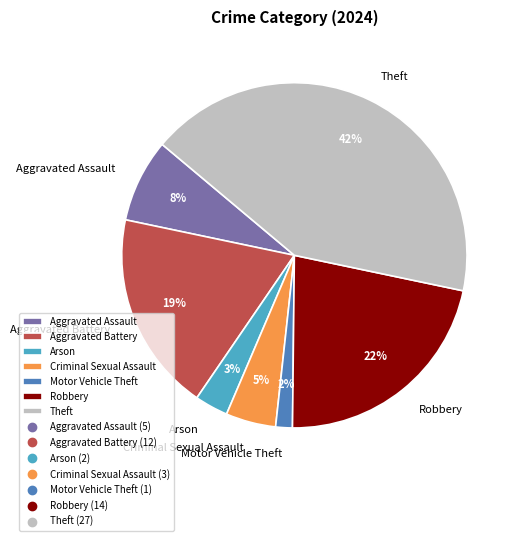

To the nearest percent, what portion does Arson represent?

3%